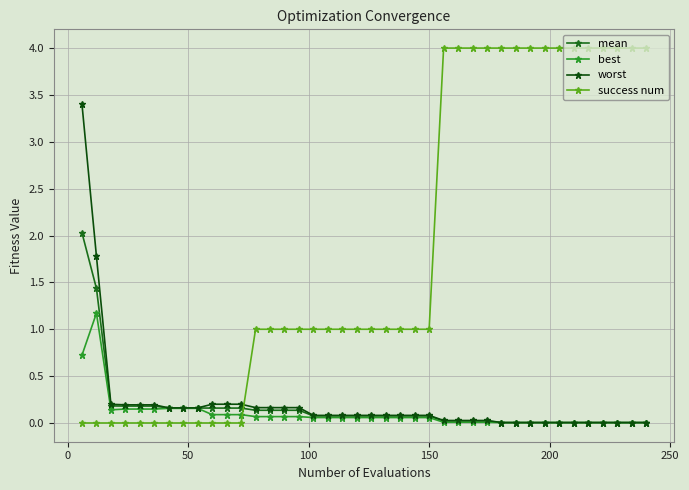

Is this an area chart (filled region under the line)?

No